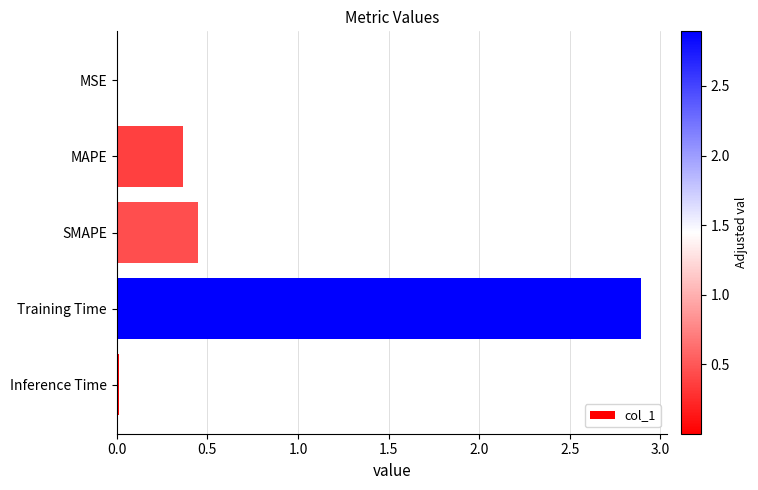

Which has a higher value, Training Time or MAPE?

Training Time